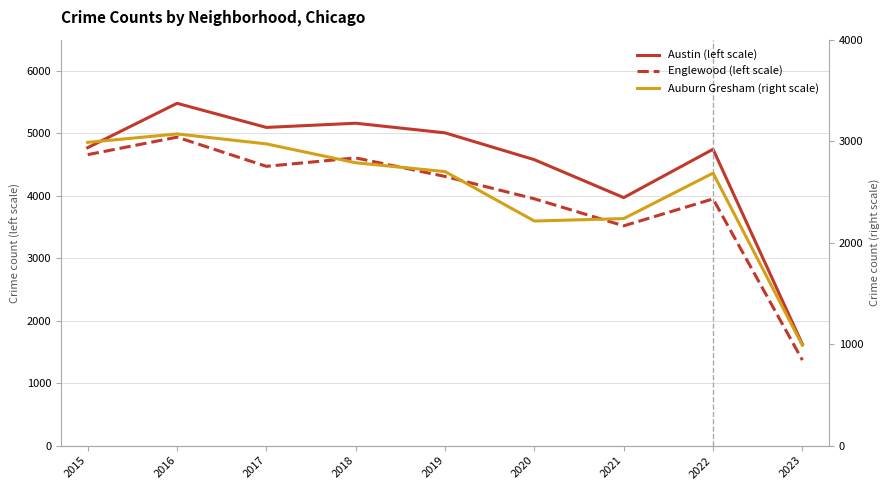

What is the total value across all series at 2015?

12418